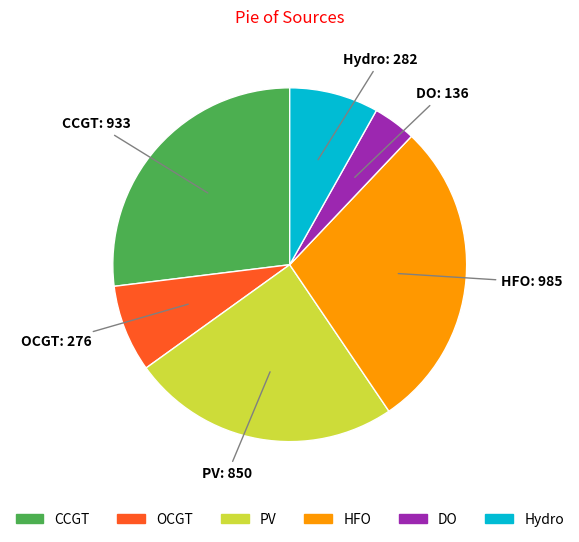

True or false: PV accounts for 30% of the total.

False